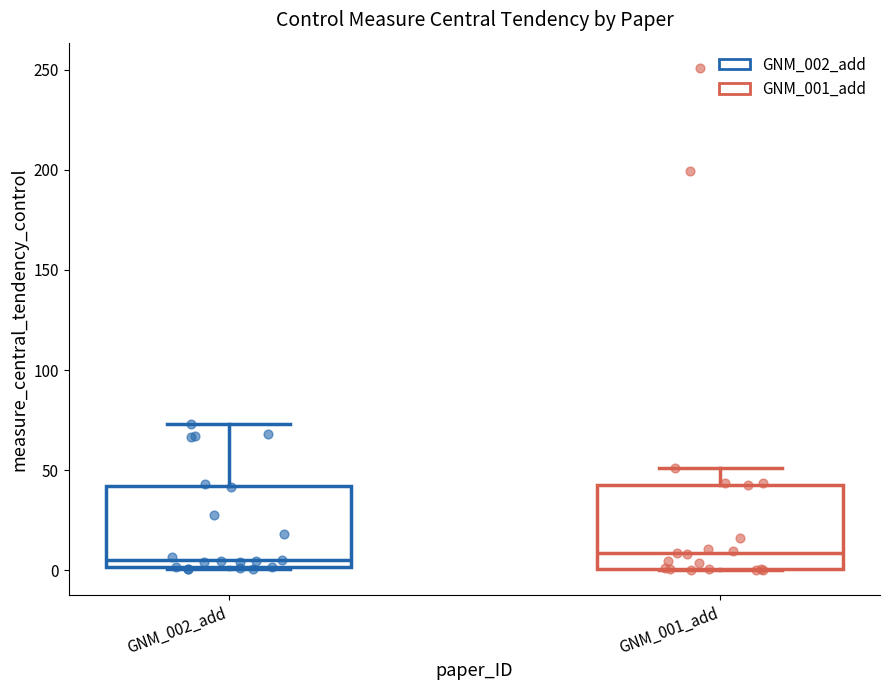

Where is the upper edge of the box for GNM_002_add on the y-axis? The values are not printed on the chart, so give them approximately, as read against the axis.

40